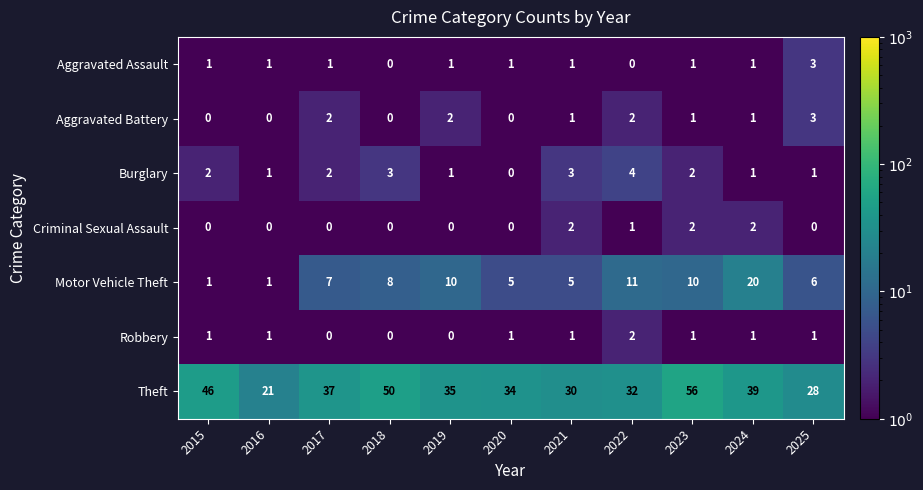

What is the greatest value displayed?

56